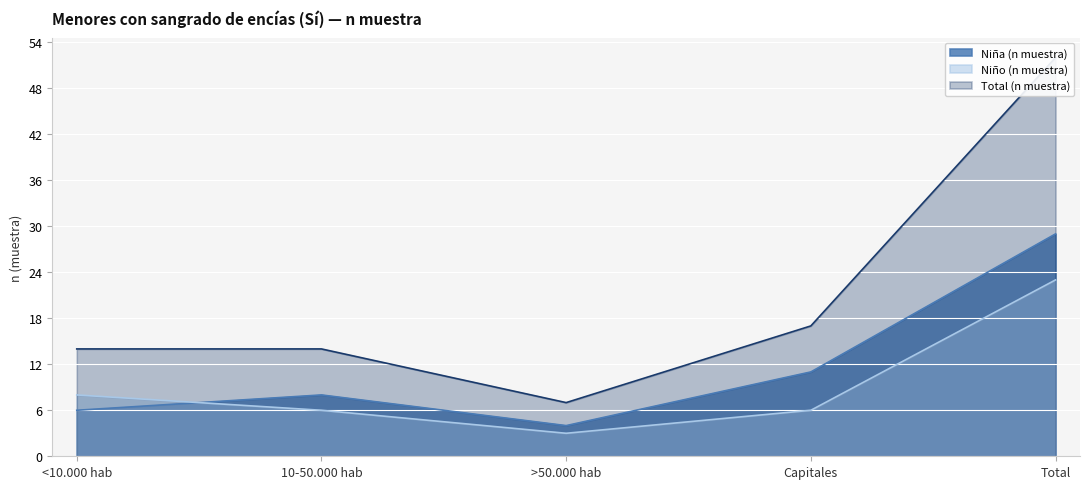

The value of Total (n muestra) at Total is 74. True or false?

False